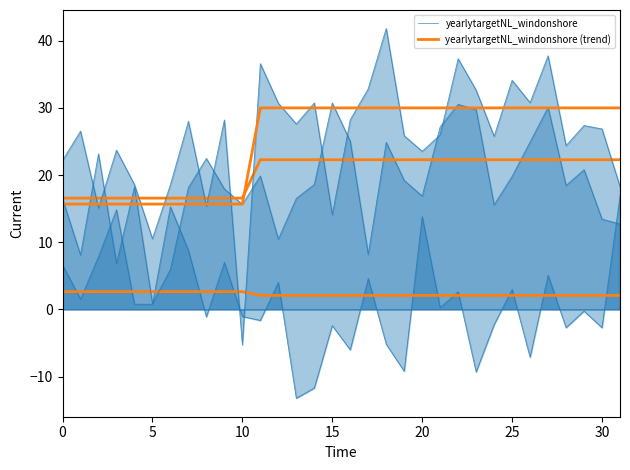

What value does the yearlytargetNL_windonshore (trend) series have at 28?

2.1